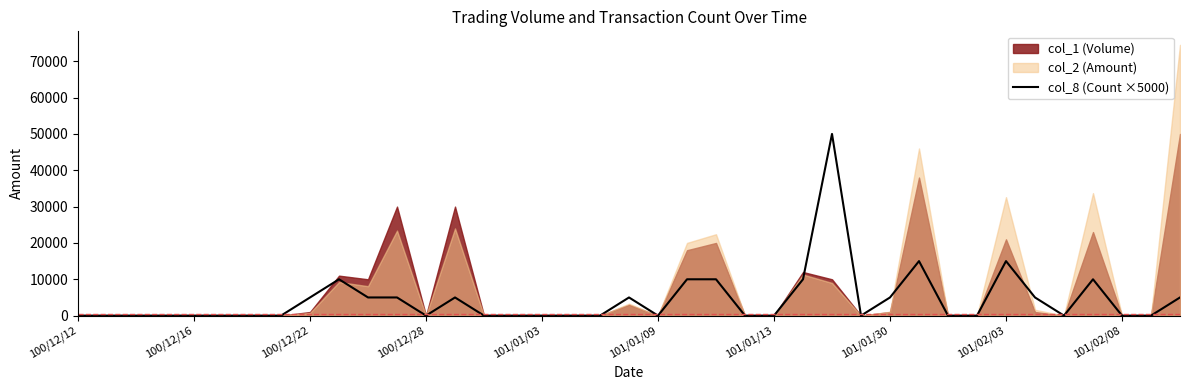

The chart shows a value of -30620 at 100/12/16. True or false?

False